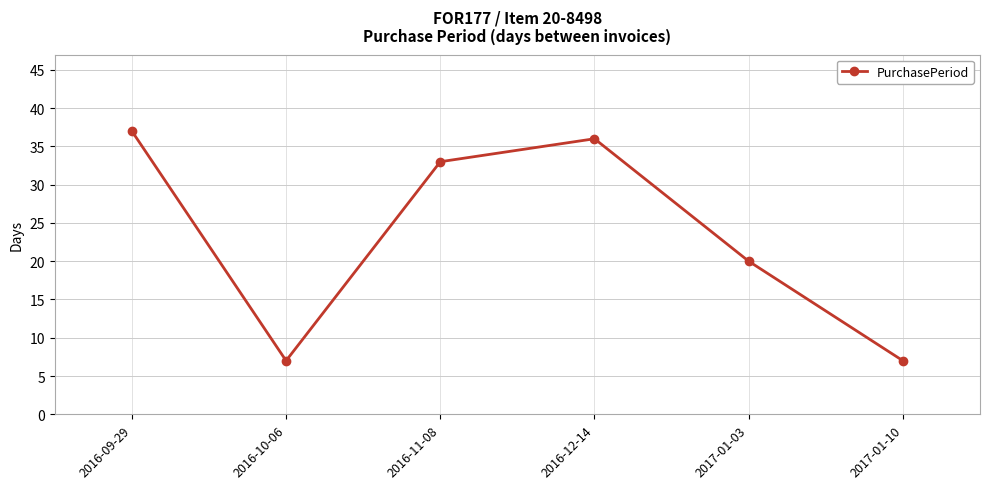

What position from the right is 2016-09-29?

6